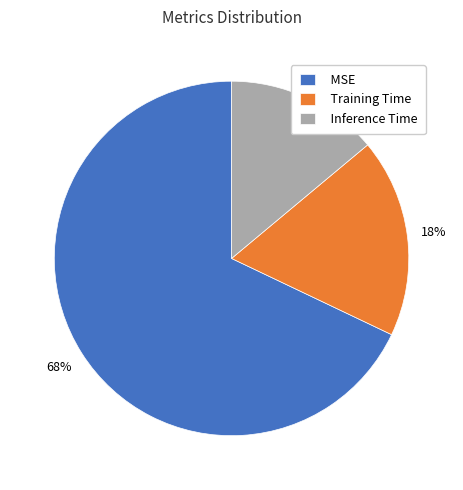

Is the sum of Inference Time and Training Time greater than half?

No